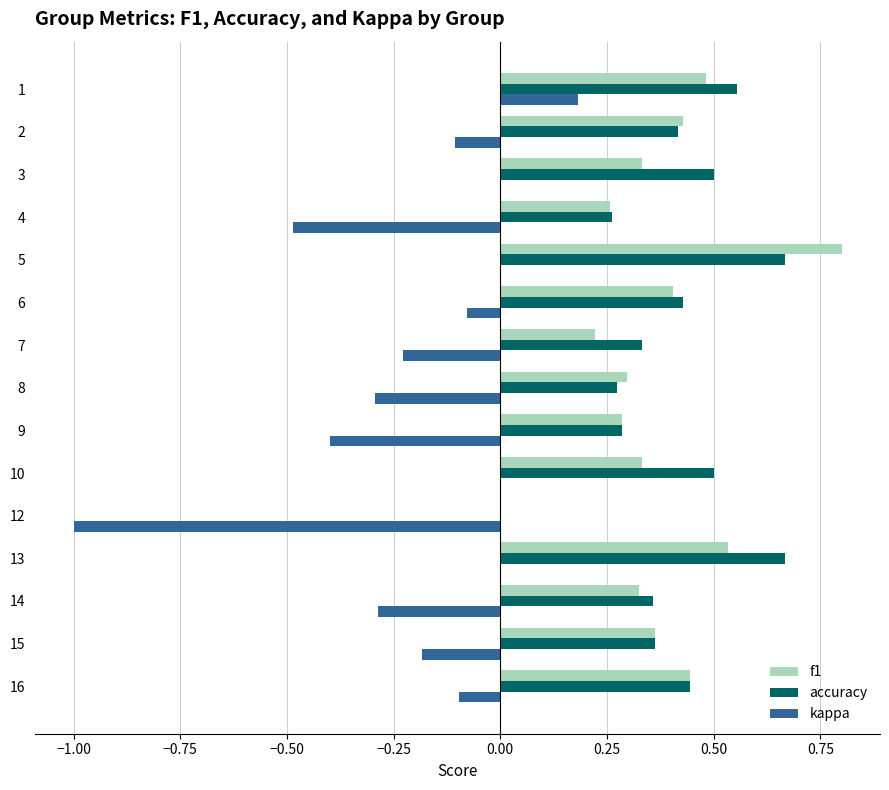

What is the sum of all f1 values?

5.5